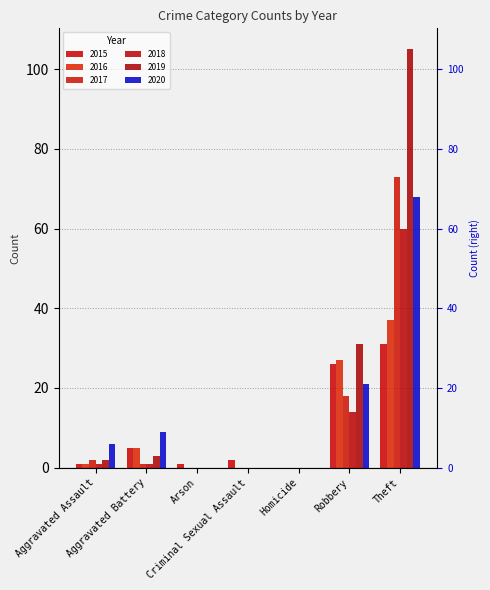

Which series has the largest total across all categories?

2019